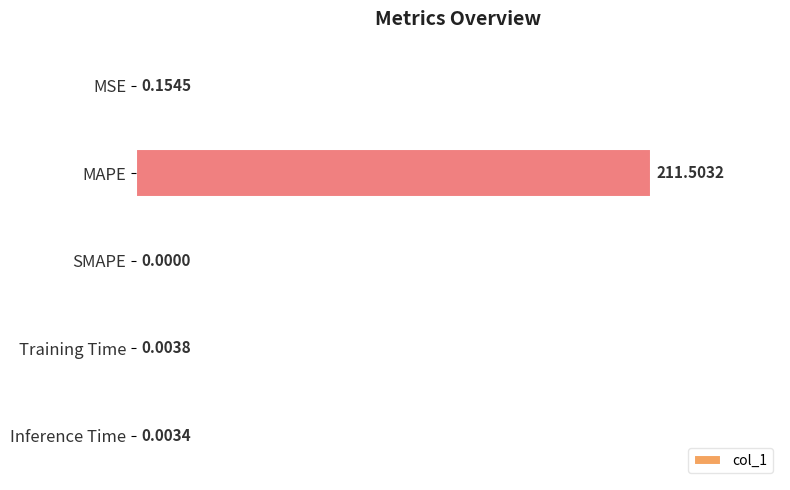

What is the sum of all values?

211.7